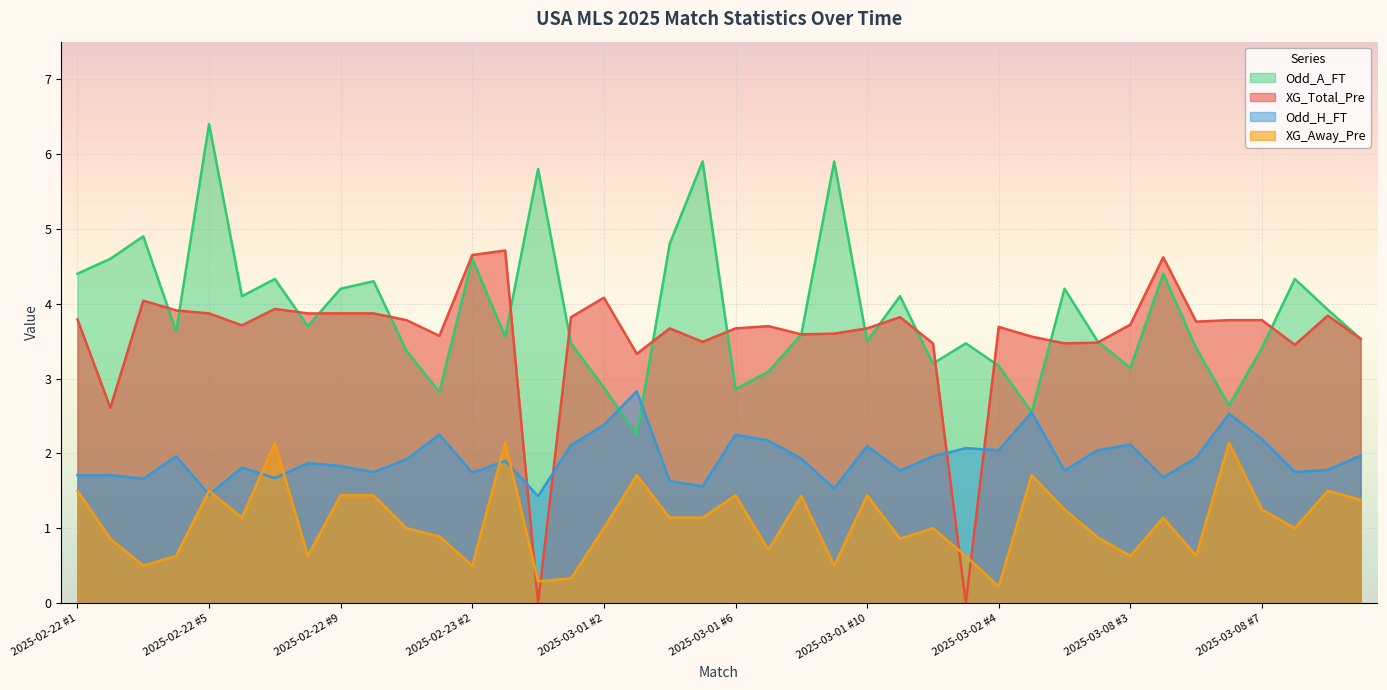

What is the label of the 35th point from the left?

2025-03-08 #5